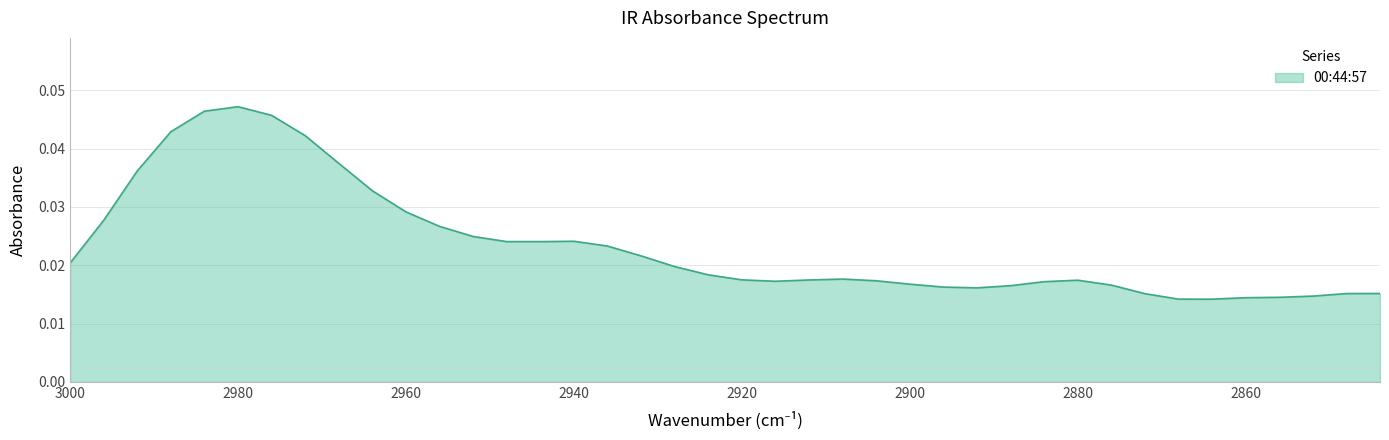

Does the chart display data point markers on the line(s)?

No